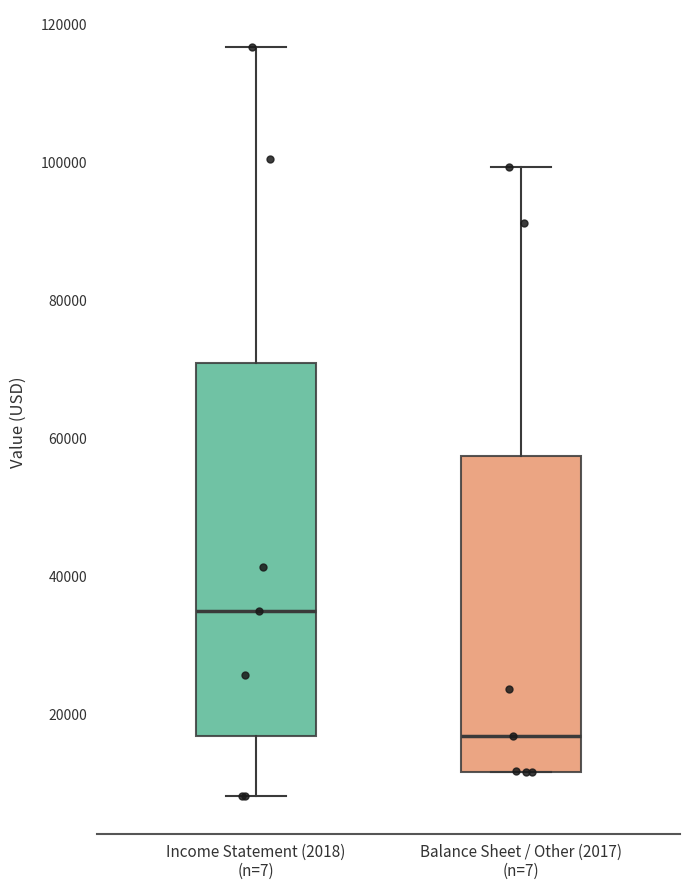

Where is the upper edge of the box for Income Statement (2018) (n=7) on the y-axis? The values are not printed on the chart, so give them approximately, as read against the axis.

72000